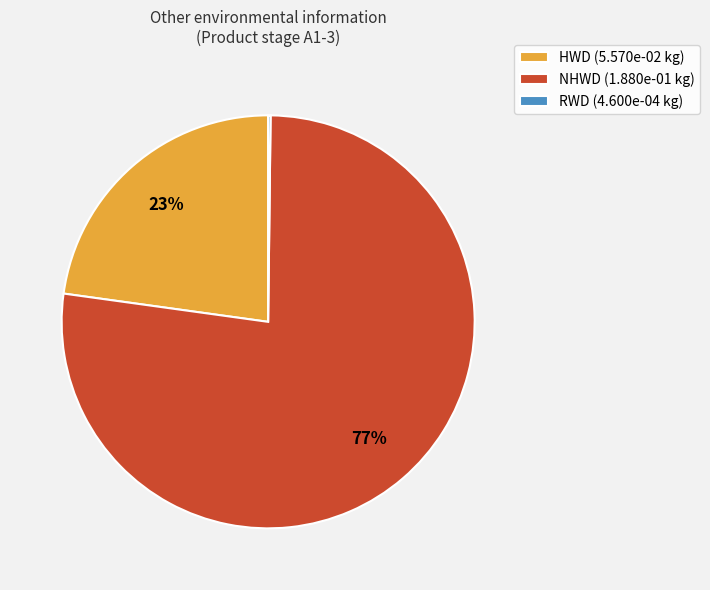

What percentage is the NHWD slice, to the nearest percent?

77%